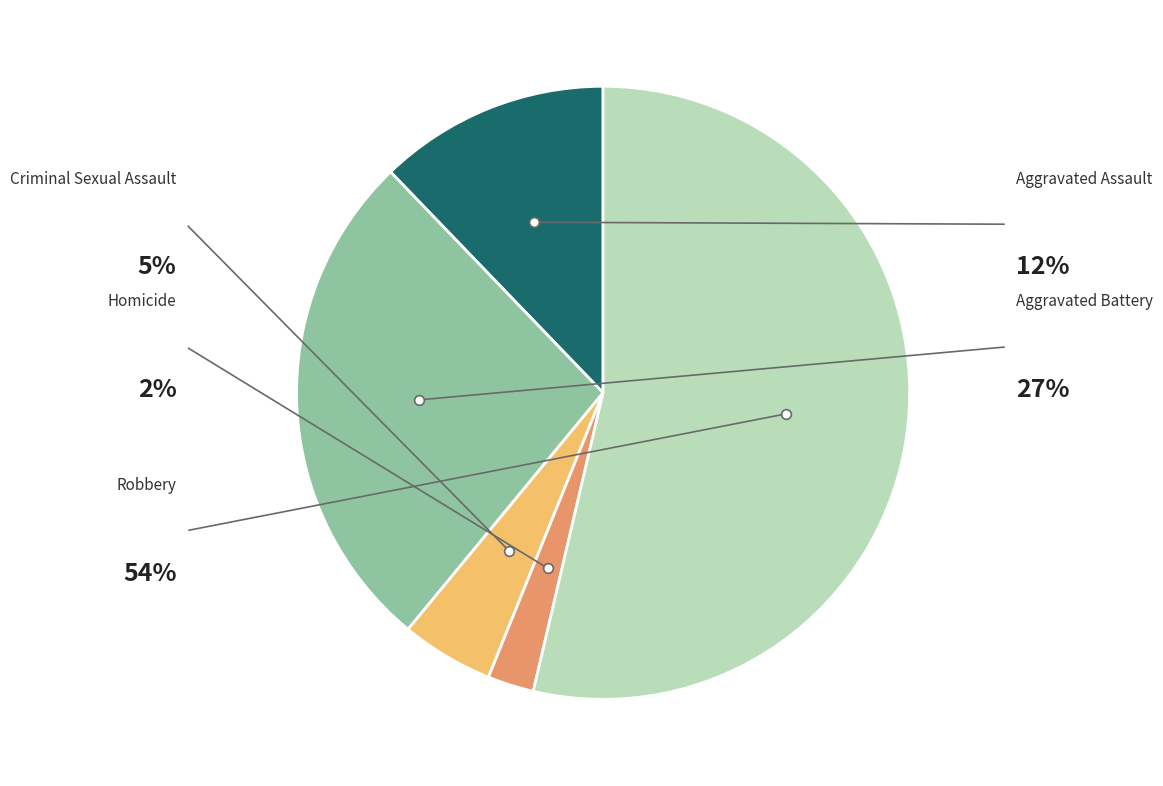

True or false: Criminal Sexual Assault accounts for 1% of the total.

False